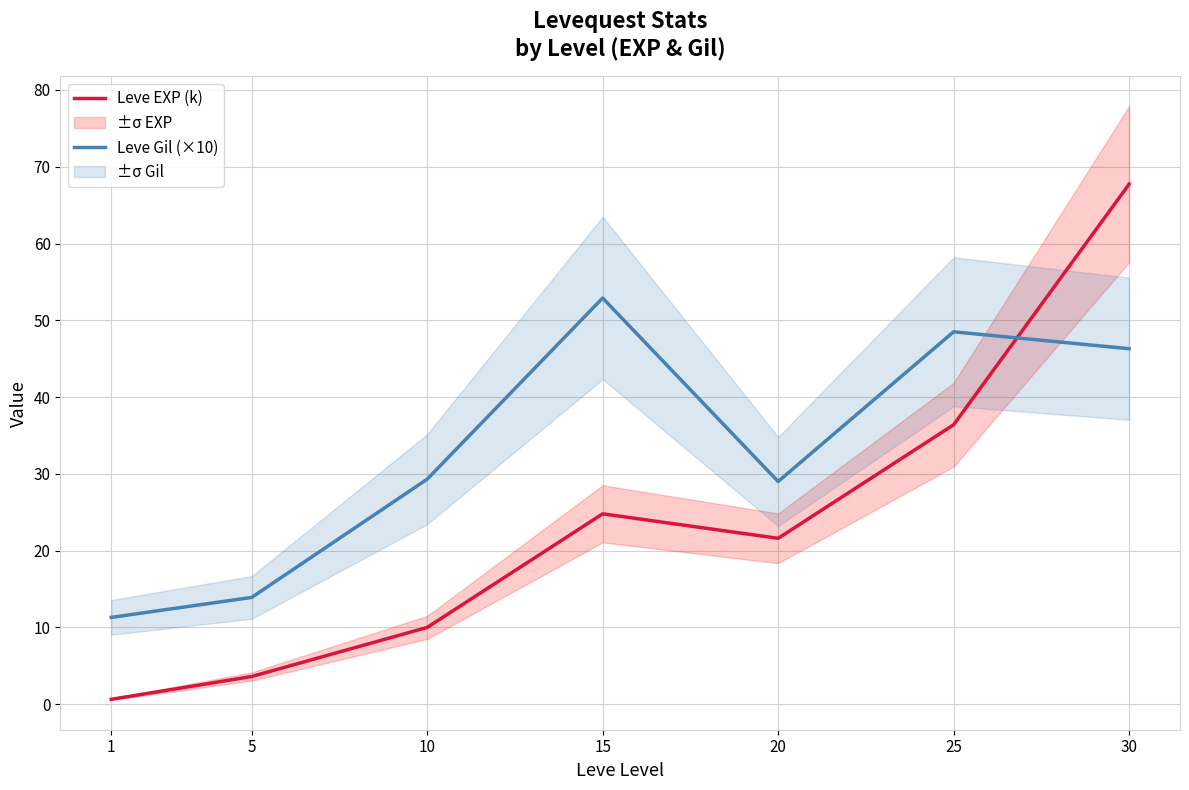

What is the smallest value displayed?

0.6